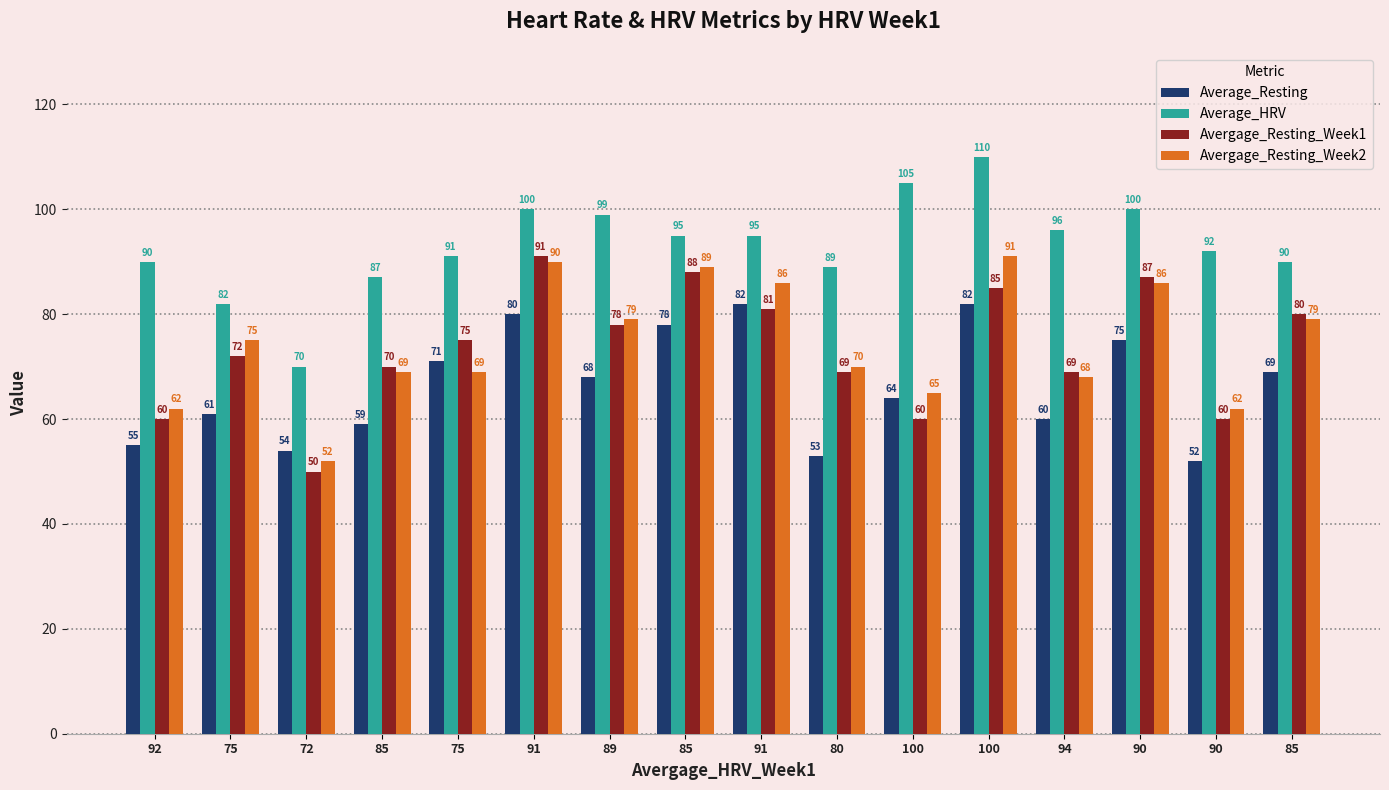

How many bars are there in total?

64